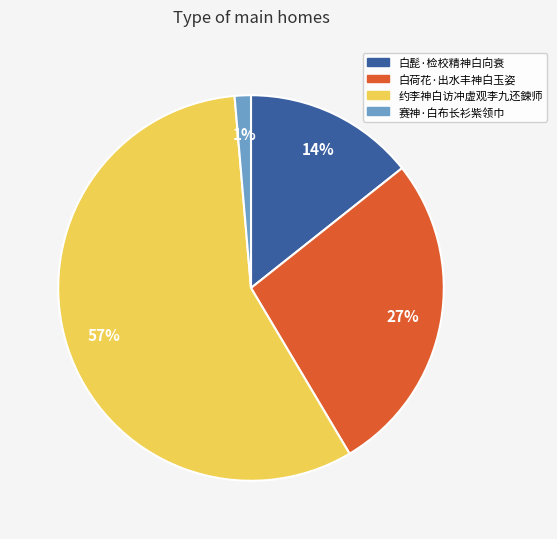

Do 白髭·检校精神白向衰 and 约李神白访冲虚观李九还鍊师 together represent more than half of the pie?

Yes